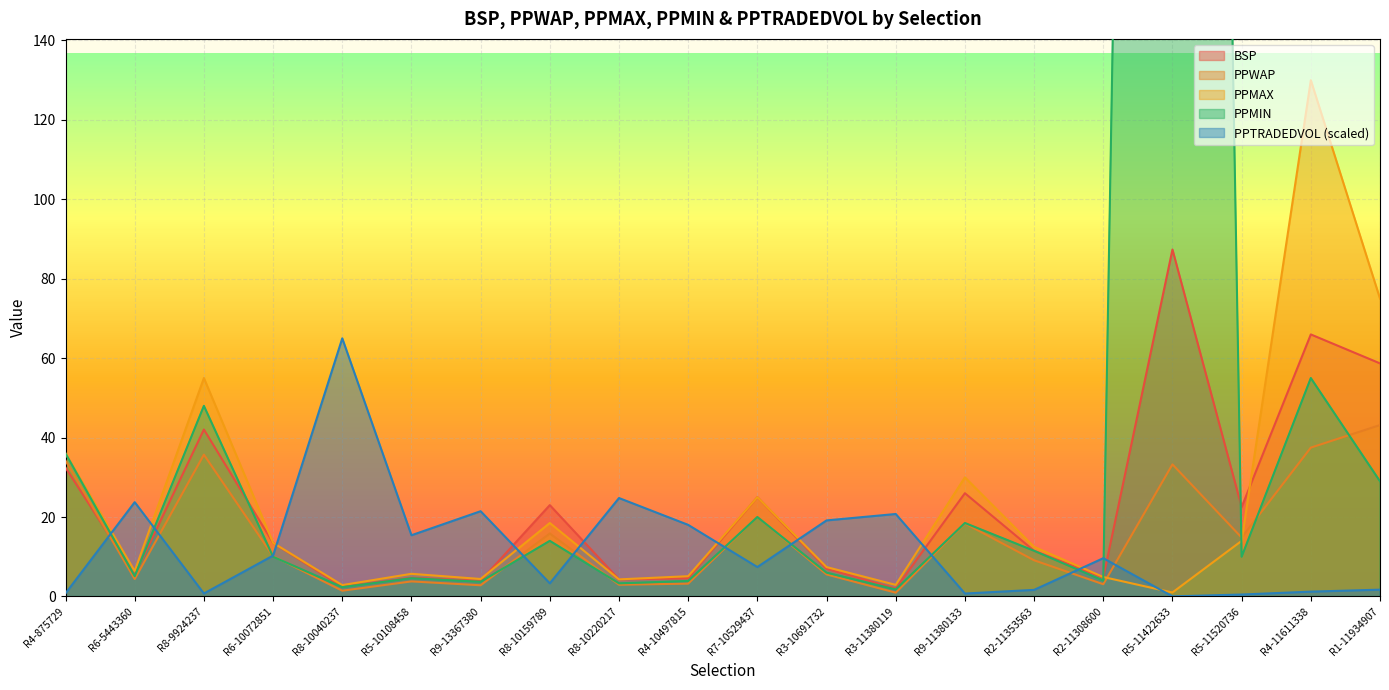

What is the total value across all series at R9-13367380?

36.3